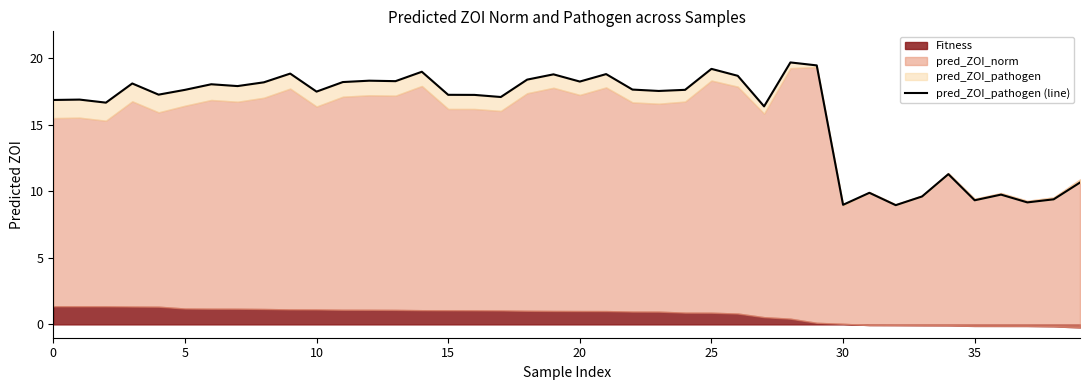

What is the label of the 36th point from the left?

35